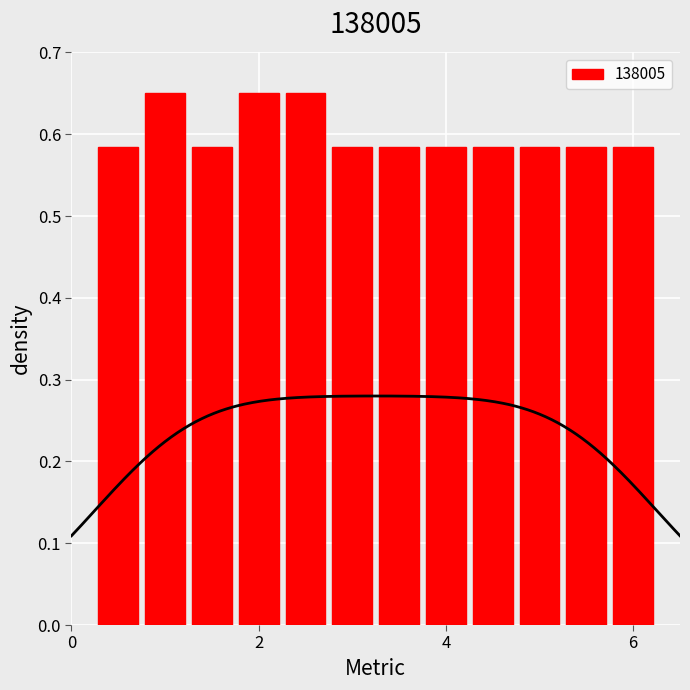

Reading left to right, transcribe all the data shown in this chart.

0.6	0.7	0.6	0.7	0.7	0.6	0.6	0.6	0.6	0.6	0.6	0.6